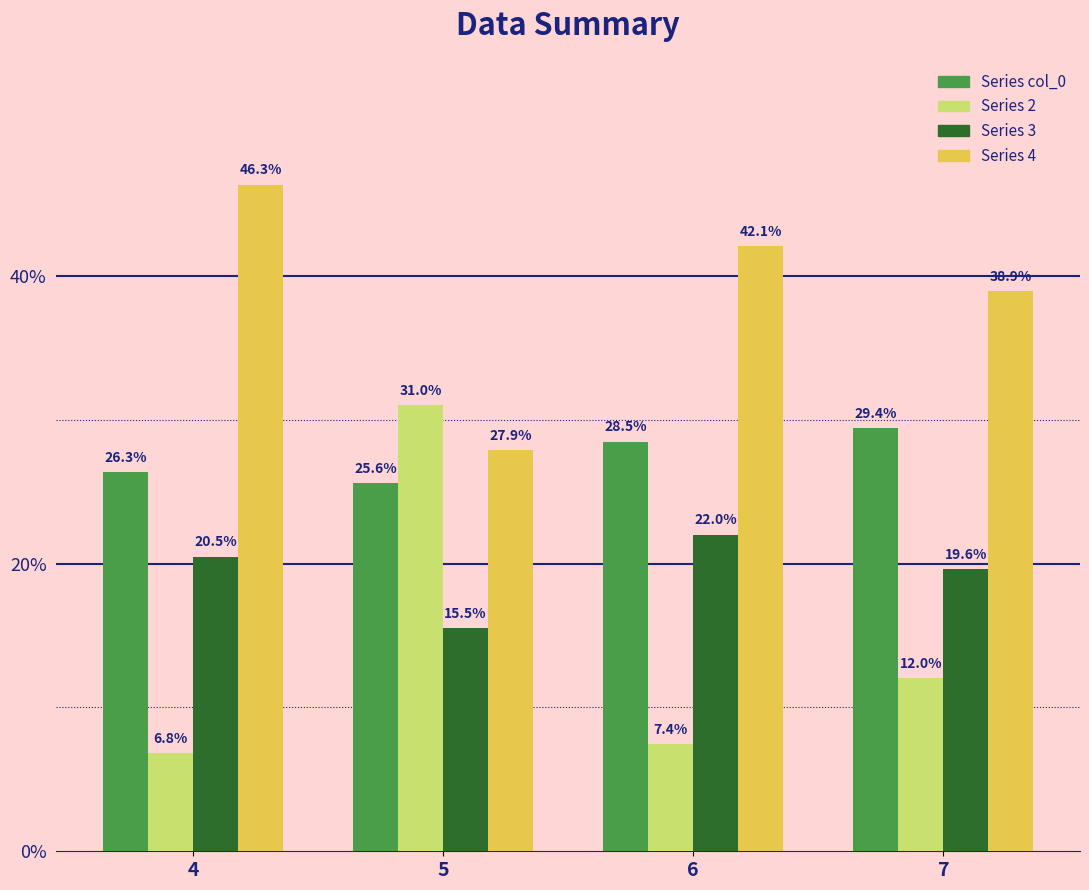

At which label is Series 3 closest to 18?

7